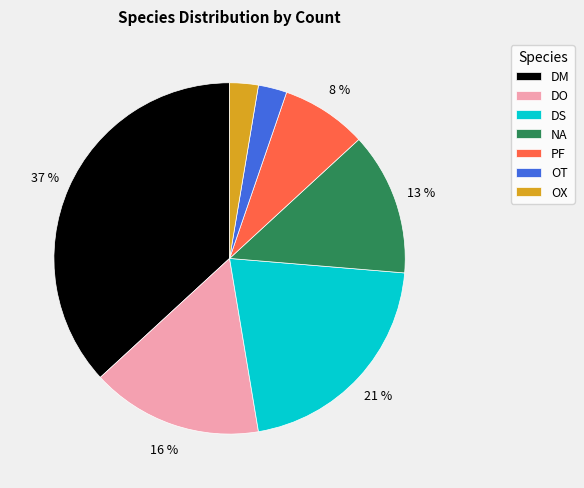

Does any single category account for the majority?

No